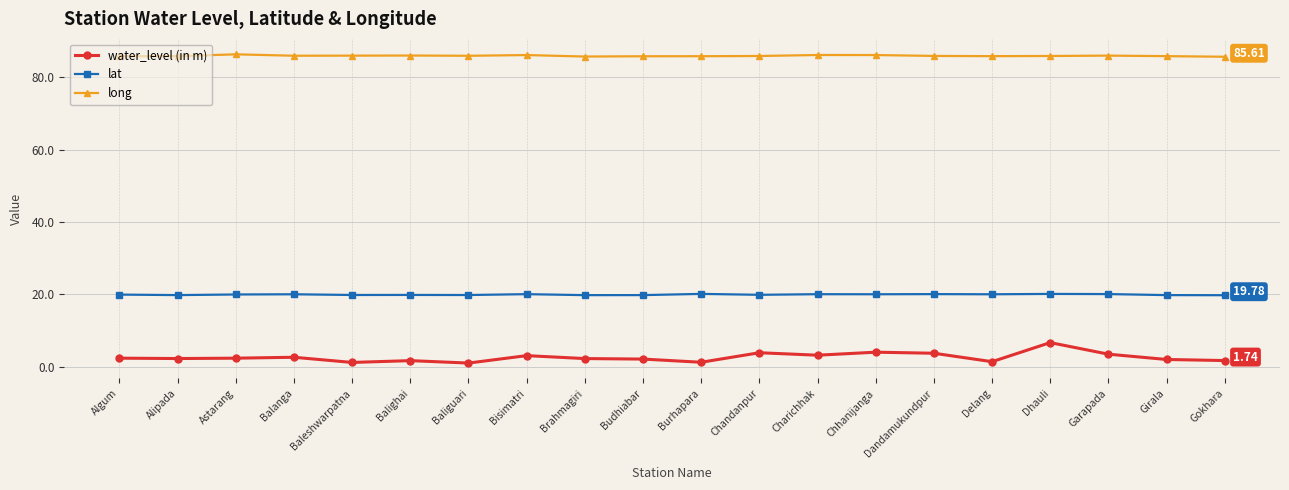

True or false: water_level (in m) and lat cross at least once.

False